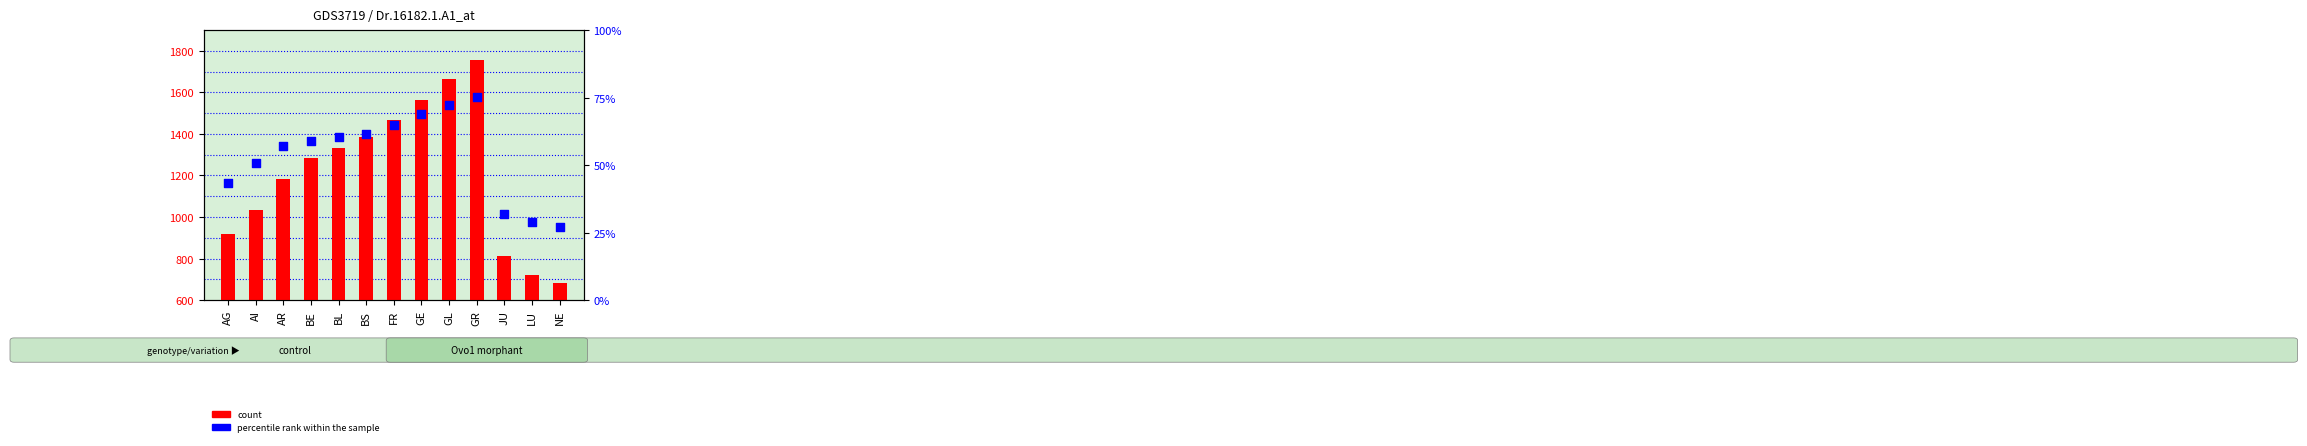

Is the value of count at LU greater than the value of percentile rank within the sample at LU?

Yes